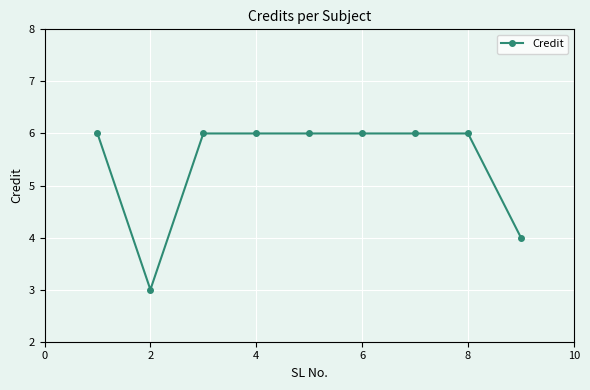

What is the average value?

5